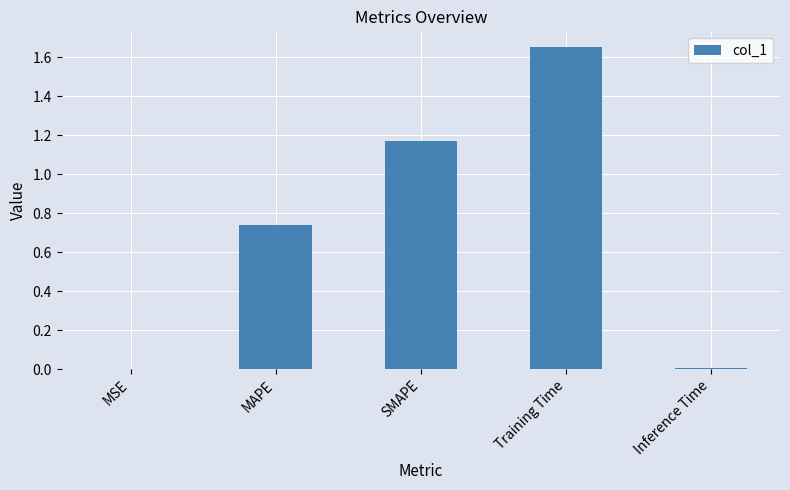

Between Inference Time and Training Time, which is larger?

Training Time